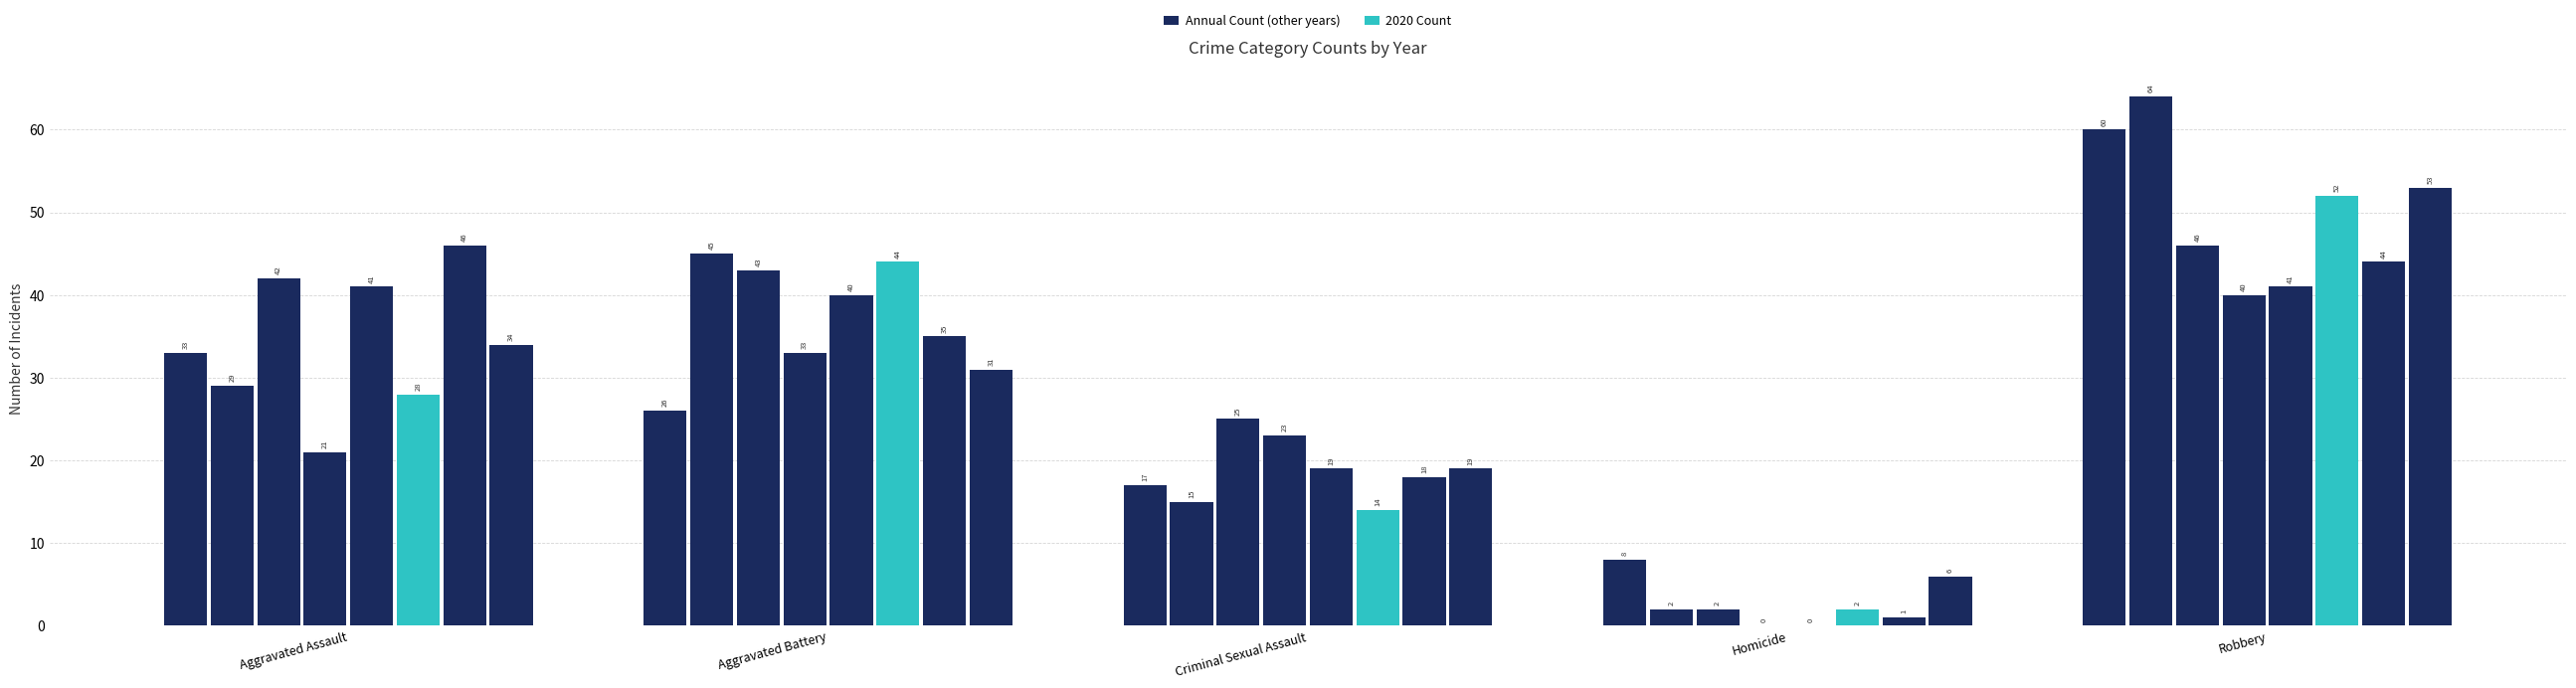

Reading right to left, extract all data points from this chart.

Crime Count: Robbery 2022=53	Robbery 2021=44	Robbery 2020=52	Robbery 2019=41	Robbery 2018=40	Robbery 2017=46	Robbery 2016=64	Robbery 2015=60	Homicide 2022=6	Homicide 2021=1	Homicide 2020=2	Homicide 2019=0	Homicide 2018=0	Homicide 2017=2	Homicide 2016=2	Homicide 2015=8	Criminal Sexual Assault 2022=19	Criminal Sexual Assault 2021=18	Criminal Sexual Assault 2020=14	Criminal Sexual Assault 2019=19	Criminal Sexual Assault 2018=23	Criminal Sexual Assault 2017=25	Criminal Sexual Assault 2016=15	Criminal Sexual Assault 2015=17	Aggravated Battery 2022=31	Aggravated Battery 2021=35	Aggravated Battery 2020=44	Aggravated Battery 2019=40	Aggravated Battery 2018=33	Aggravated Battery 2017=43	Aggravated Battery 2016=45	Aggravated Battery 2015=26	Aggravated Assault 2022=34	Aggravated Assault 2021=46	Aggravated Assault 2020=28	Aggravated Assault 2019=41	Aggravated Assault 2018=21	Aggravated Assault 2017=42	Aggravated Assault 2016=29	Aggravated Assault 2015=33
2020 Count: Robbery 2022=52	Robbery 2021=52	Robbery 2020=52	Robbery 2019=52	Robbery 2018=52	Robbery 2017=52	Robbery 2016=52	Robbery 2015=52	Homicide 2022=2	Homicide 2021=2	Homicide 2020=2	Homicide 2019=2	Homicide 2018=2	Homicide 2017=2	Homicide 2016=2	Homicide 2015=2	Criminal Sexual Assault 2022=14	Criminal Sexual Assault 2021=14	Criminal Sexual Assault 2020=14	Criminal Sexual Assault 2019=14	Criminal Sexual Assault 2018=14	Criminal Sexual Assault 2017=14	Criminal Sexual Assault 2016=14	Criminal Sexual Assault 2015=14	Aggravated Battery 2022=44	Aggravated Battery 2021=44	Aggravated Battery 2020=44	Aggravated Battery 2019=44	Aggravated Battery 2018=44	Aggravated Battery 2017=44	Aggravated Battery 2016=44	Aggravated Battery 2015=44	Aggravated Assault 2022=28	Aggravated Assault 2021=28	Aggravated Assault 2020=28	Aggravated Assault 2019=28	Aggravated Assault 2018=28	Aggravated Assault 2017=28	Aggravated Assault 2016=28	Aggravated Assault 2015=28